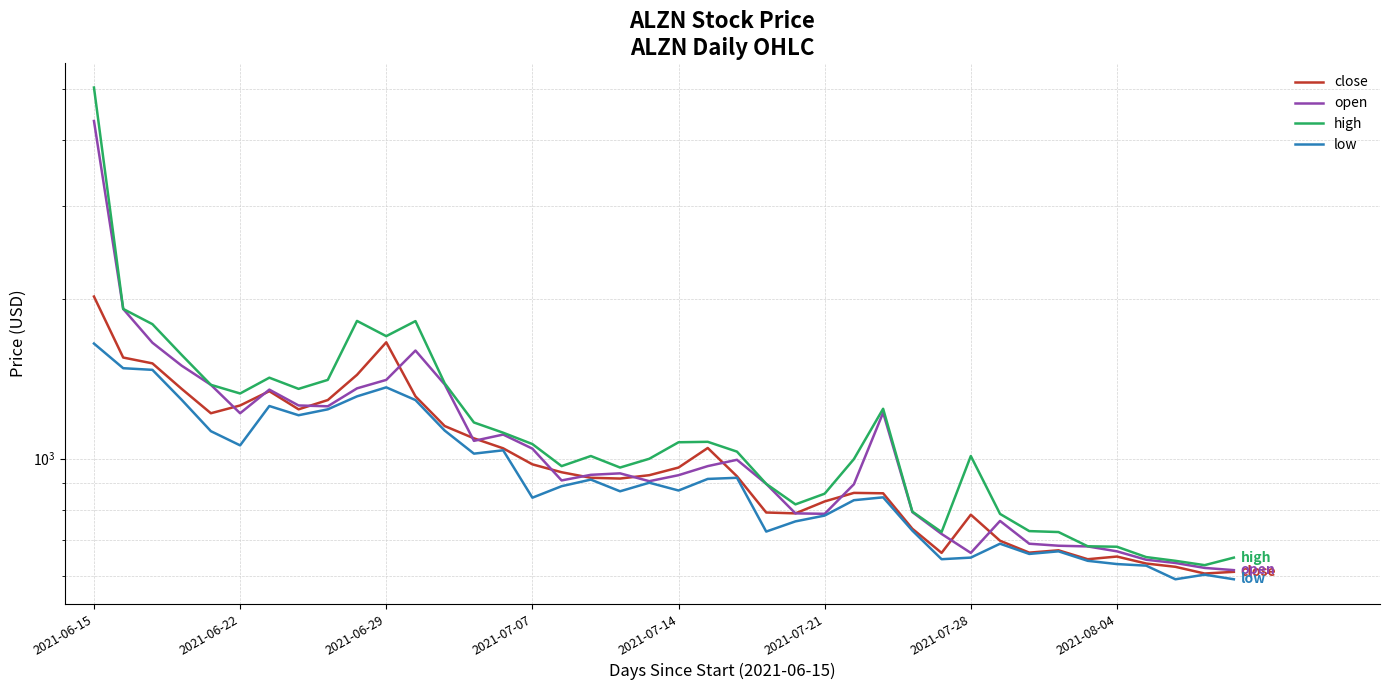

In high, how many points are lower than both neighbors (excluding endpoints)?

8